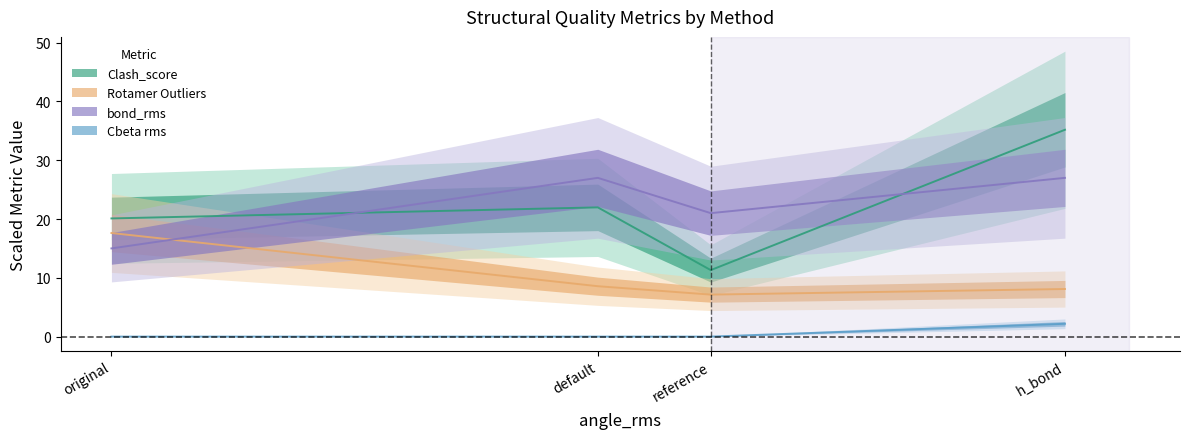

How many categories are shown in the chart?

4